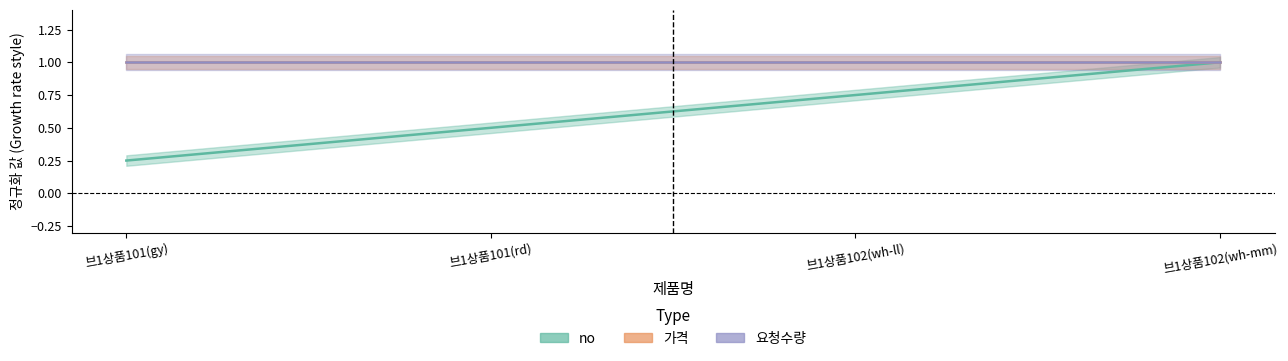

True or false: no has more than 0 points higher than both neighbors.

False